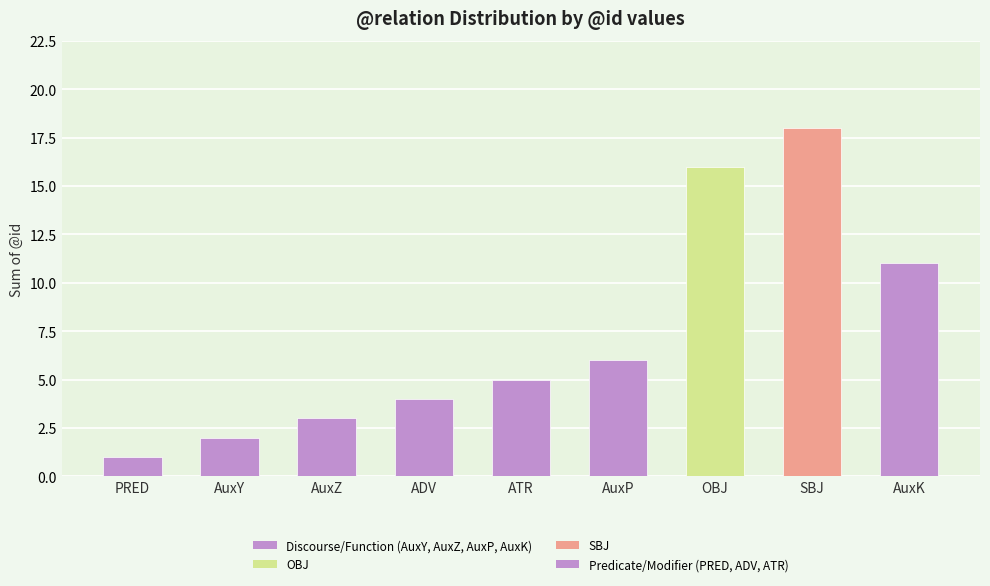

What is the ratio of the value at AuxZ to the value at OBJ?

0.2